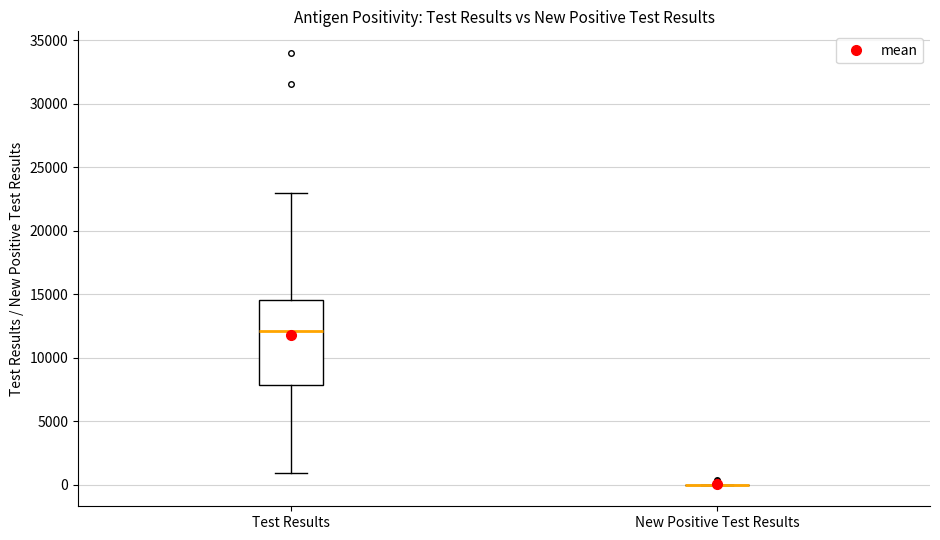

Reading left to right, transcribe this box plot: for each box, give where its median line is, the range the box spans, and where its two whiskers end, as read against the y-axis. The values are not printed on the chart, so give them approximately, as read against the axis.

Test Results: median 12000, box 8000 to 14500, whiskers 1000 to 23000
New Positive Test Results: box collapsed to a line at 0, whiskers 0 to 0